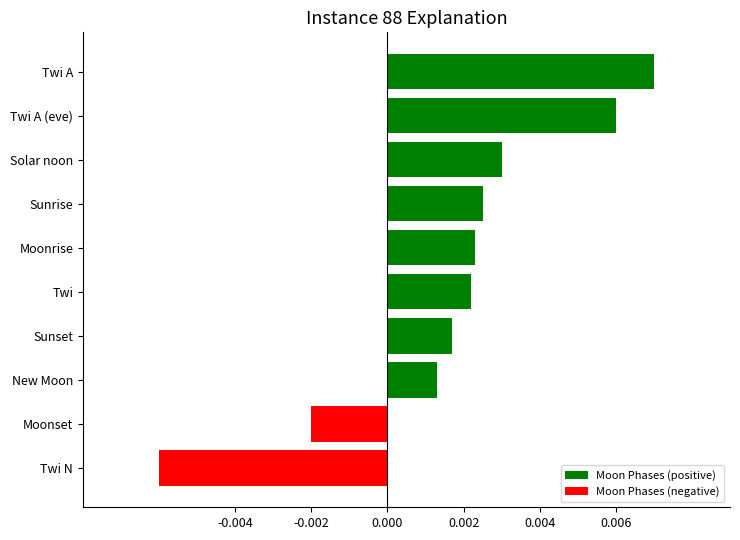

Which has a higher value, Twi N or Sunrise?

Sunrise